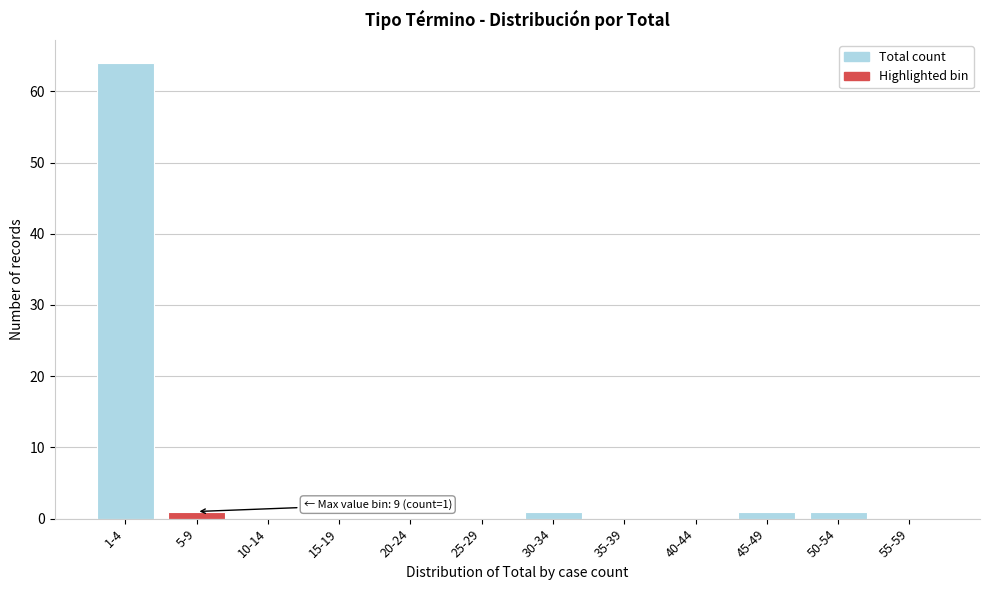

Reading right to left, extract all data points from this chart.

55-59=0	50-54=1	45-49=1	40-44=0	35-39=0	30-34=1	25-29=0	20-24=0	15-19=0	10-14=0	5-9=1	1-4=64